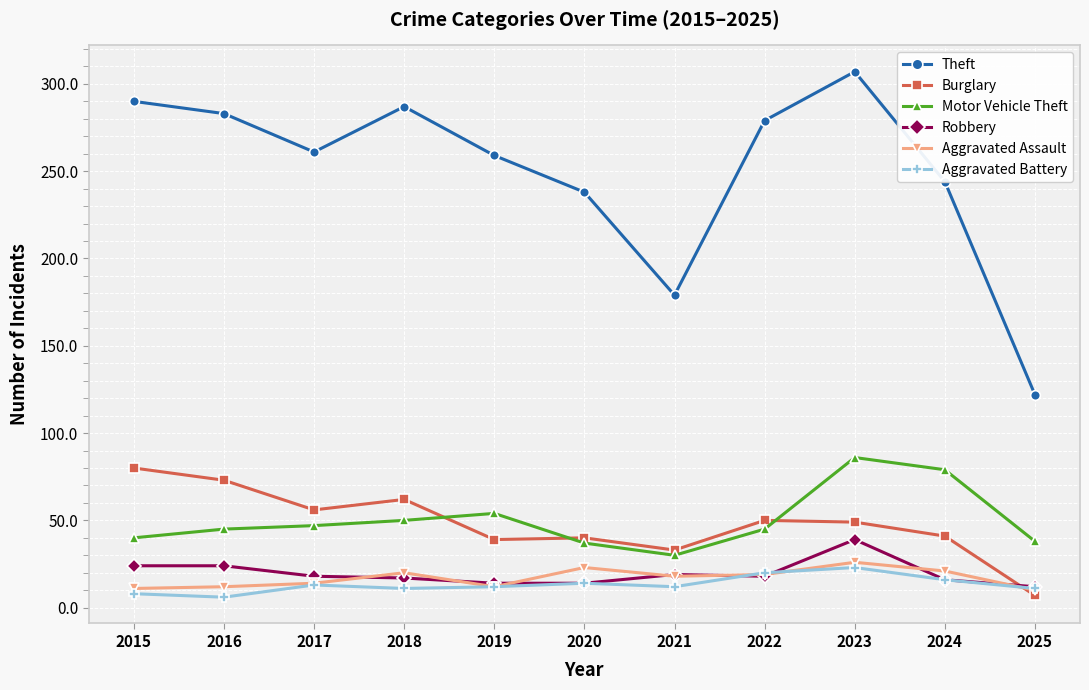

Count the number of data series in this chart.

6